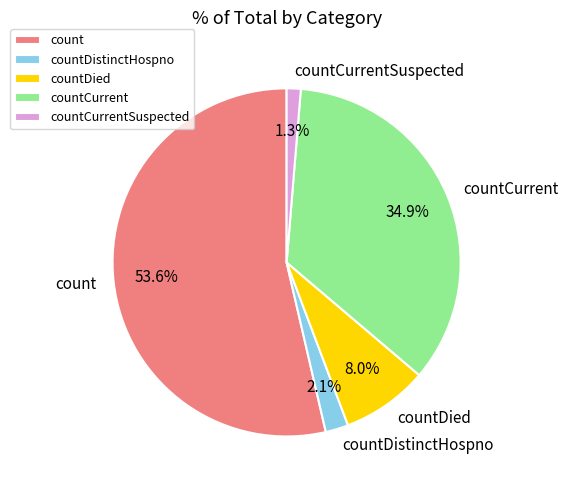

Between count and countCurrent, which is larger?

count